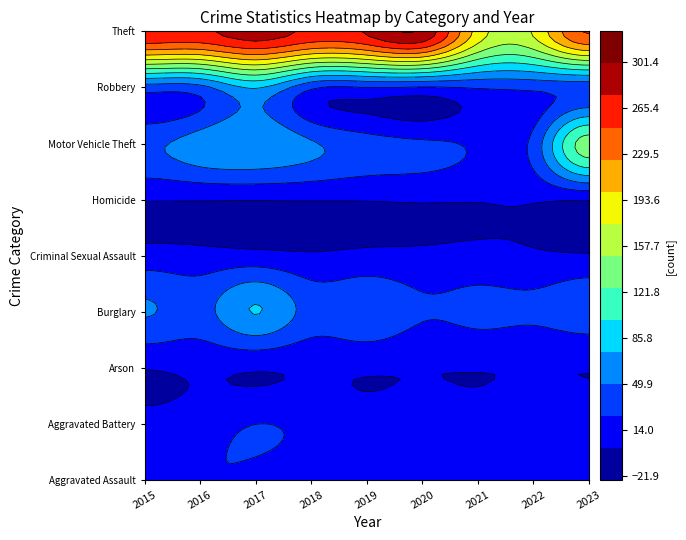

At how many categories does at least one series exceed 195?

7